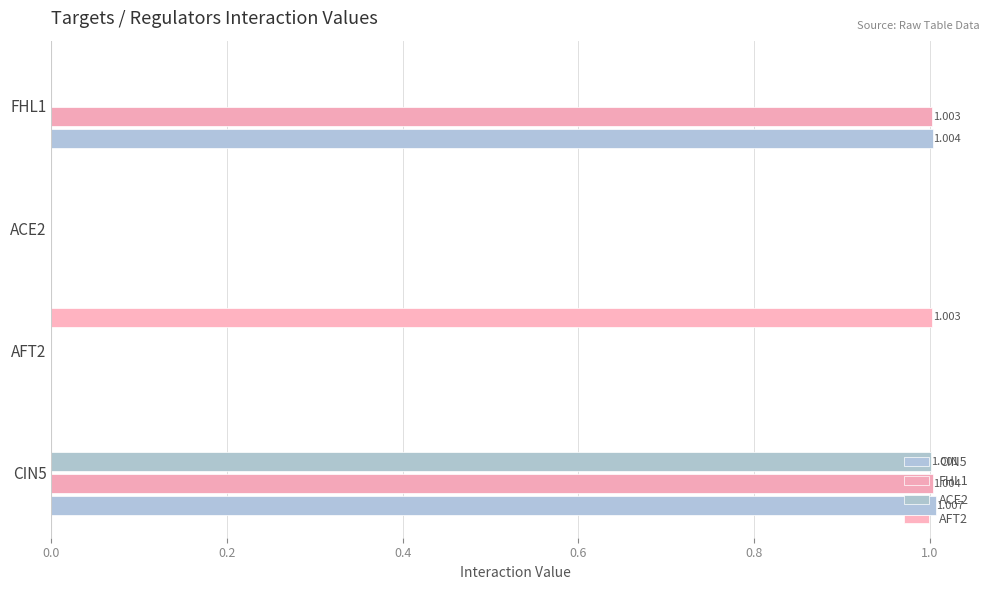

Count the number of categories in the chart.

4